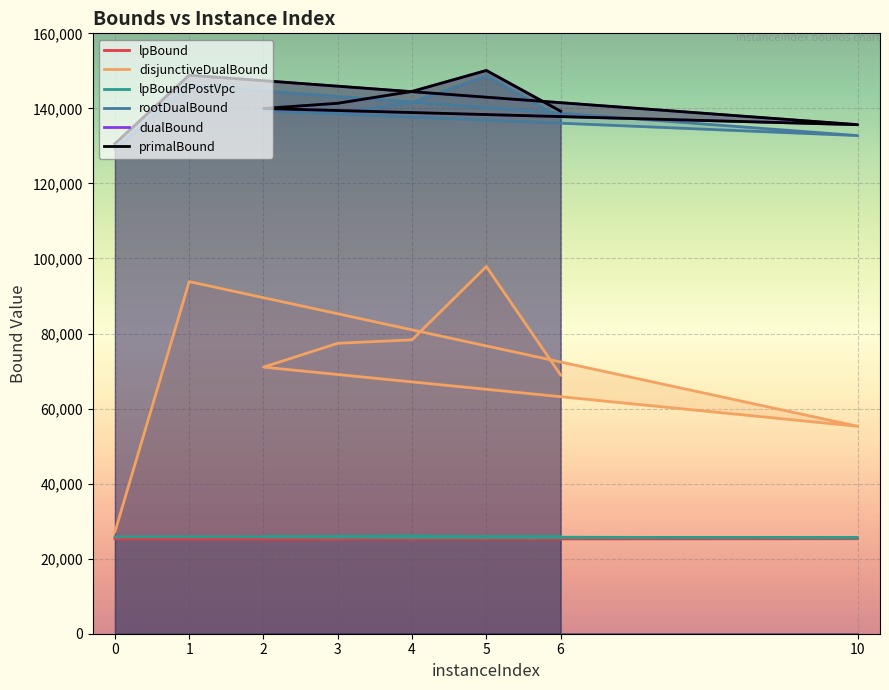

Reading left to right, extract all data points from this chart.

lpBound: 25302.2	25243.6	25328.3	25294.5	25353.9	25344.0	25338.6	25313.1
disjunctiveDualBound: 27137.9	93829.6	55279.8	71045.7	77393.1	78317.0	97854.9	68958.4
lpBoundPostVpc: 25805.5	25820.9	25573.8	25850.8	25950.0	26077.9	25889.3	25871.0
rootDualBound: 129119.5	146168.4	132750.0	139357.1	138630.1	141567.0	148611.1	137451.1
dualBound: 130582.9	148830.0	135645.5	139958.0	141350.9	144503.6	150090.4	139247.1
primalBound: 130596.0	148844.0	135659.0	139972.0	141365.0	144518.0	150104.0	139258.0